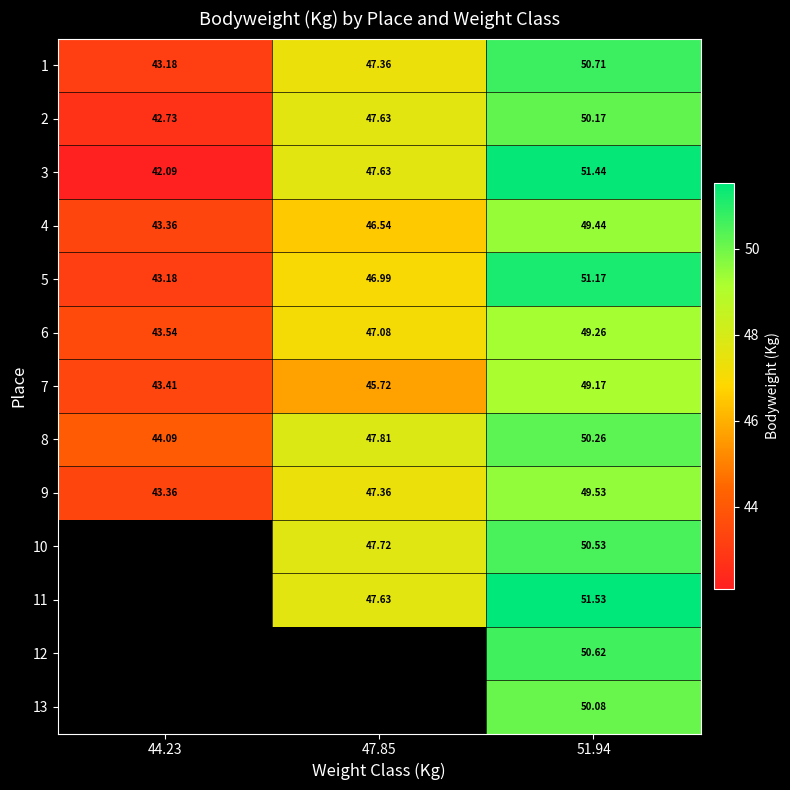

Is the value of 8 at 51.94 greater than the value of 9 at 44.23?

Yes